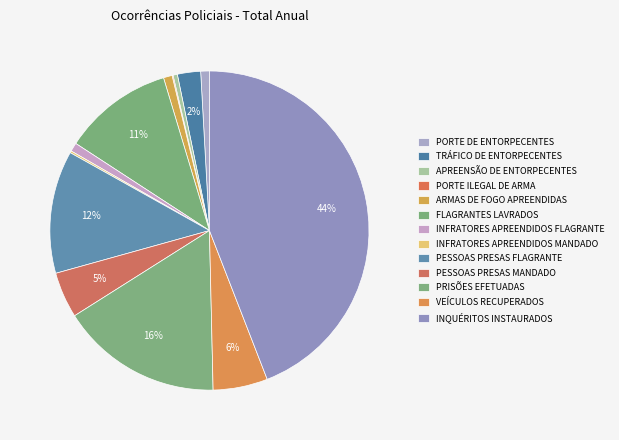

How many slices are in this pie chart?

13